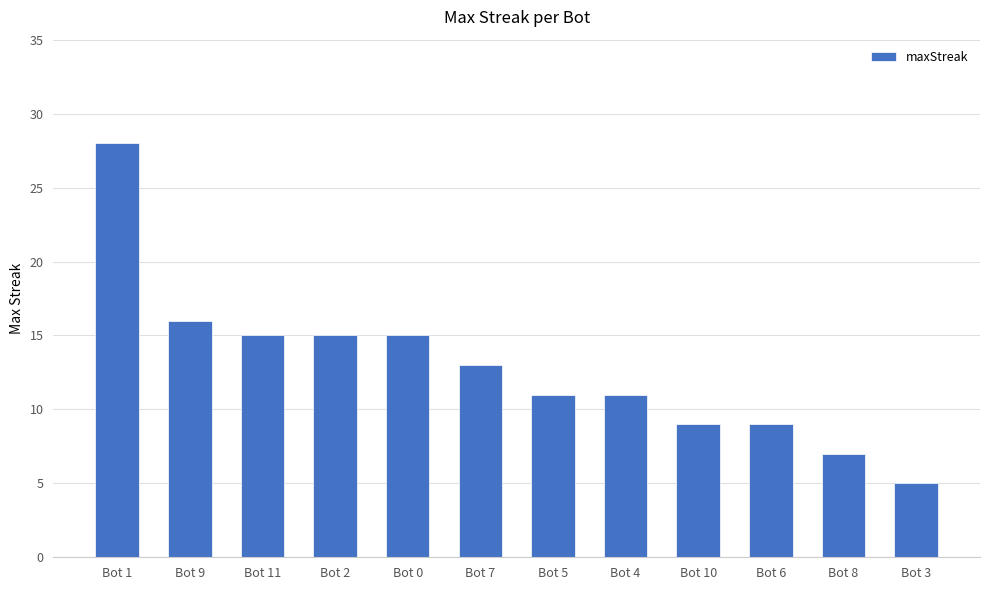

What is the change in value from Bot 9 to Bot 2?

-1